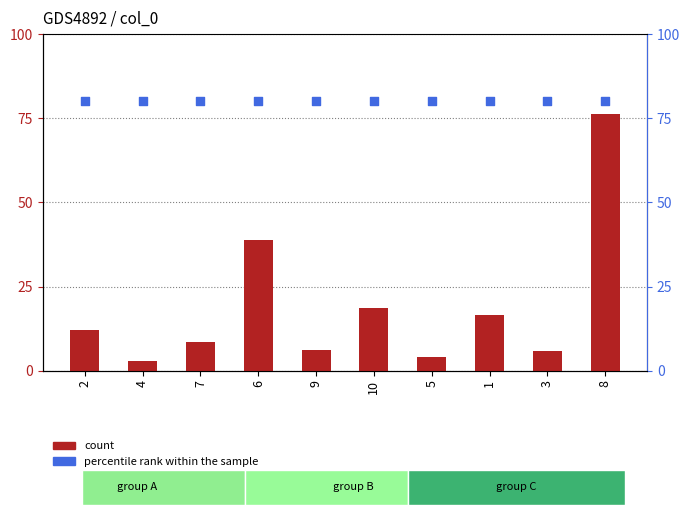

What is the total value across all series at 2?

92.2